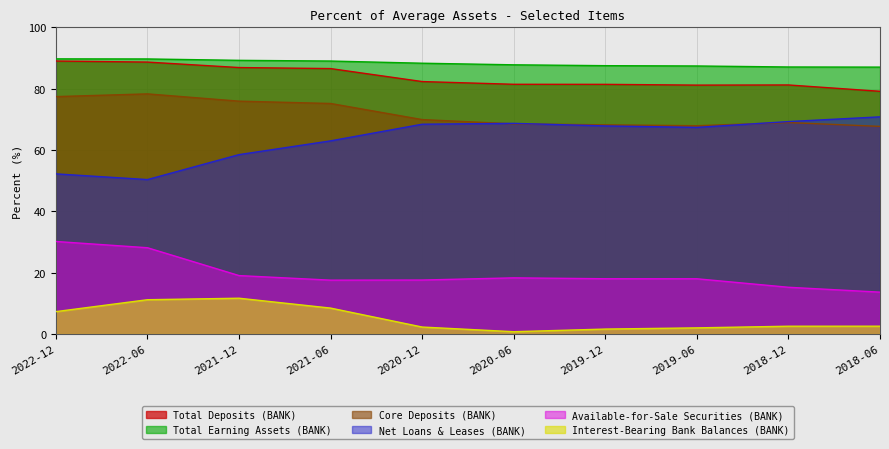

What is the lowest value of the Interest-Bearing Bank Balances (BANK) series?

0.8